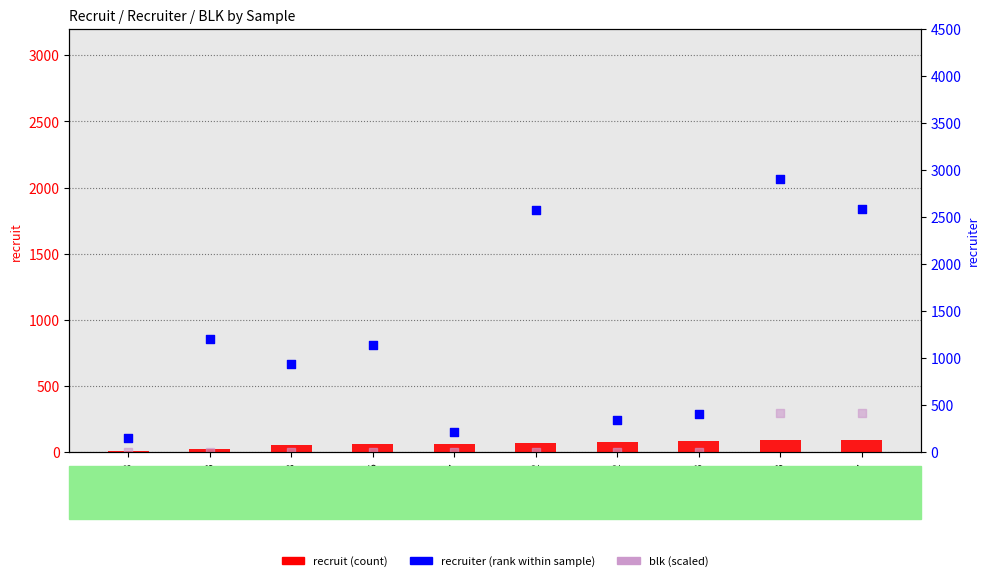

What is the total value across all series at rec23?

1223